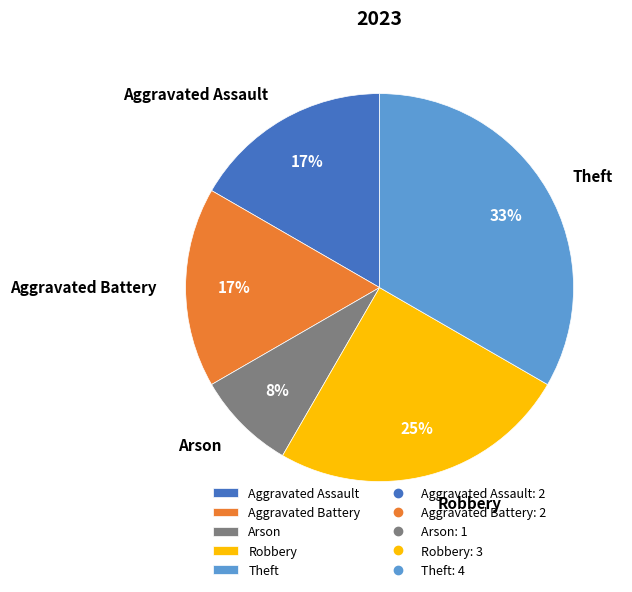

To the nearest percent, what portion does Arson represent?

8%